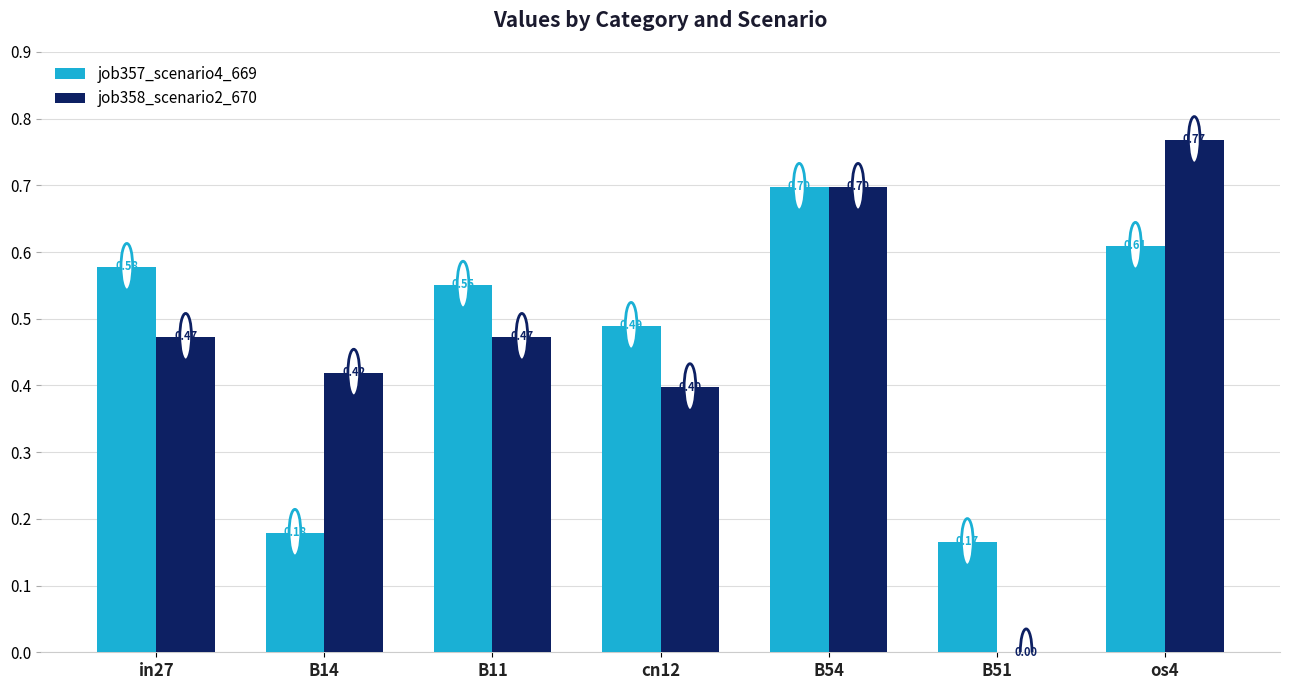

Between in27 and B54, which series saw the biggest shift?

job358_scenario2_670